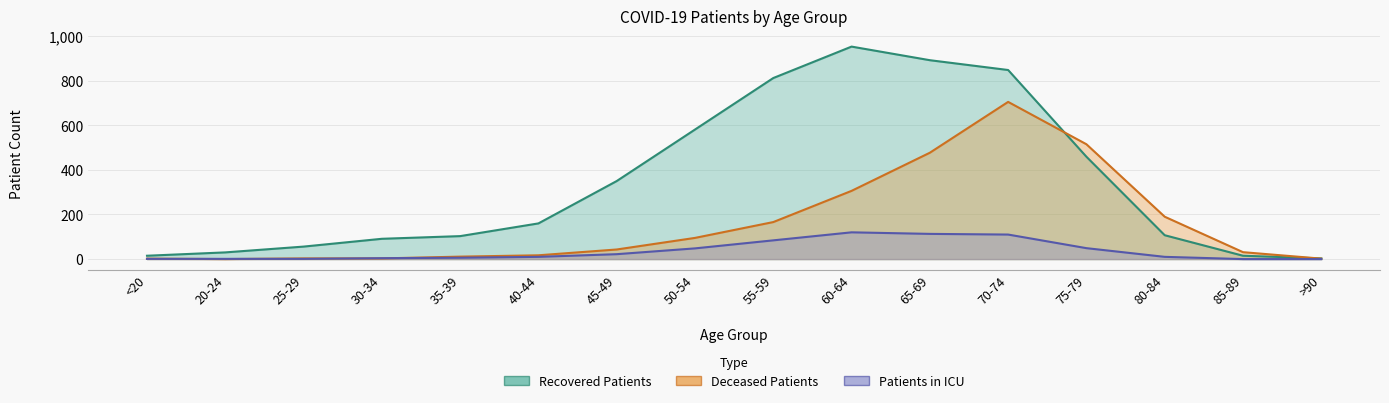

Reading right to left, list all the values displayed in this chart.

recovered_patients: 3	15	107	459	848	892	953	812	581	350	160	103	91	56	30	15
deceased_patients: 2	31	190	515	705	477	306	166	95	43	17	11	3	3	0	2
patients_in_icu: 0	0	10	49	110	113	120	84	48	22	10	6	4	1	1	1